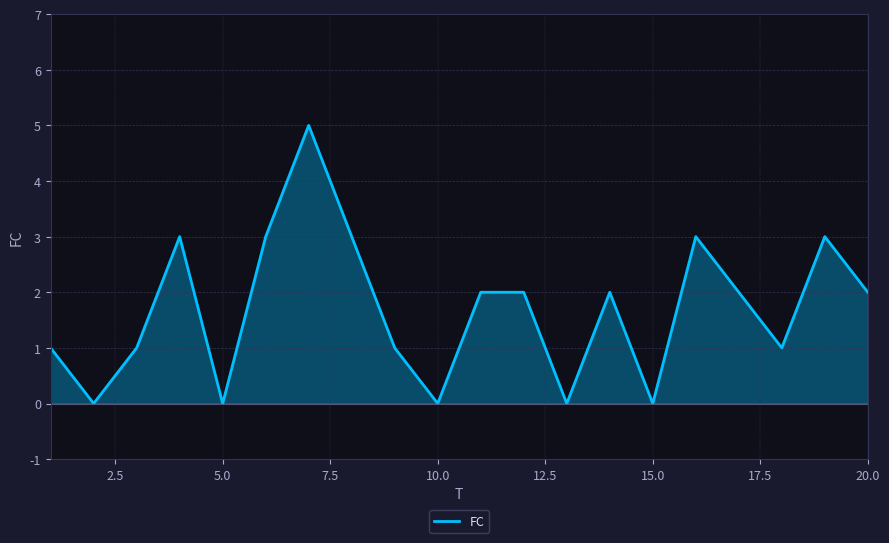

What is the difference between the second highest and second lowest values?

3